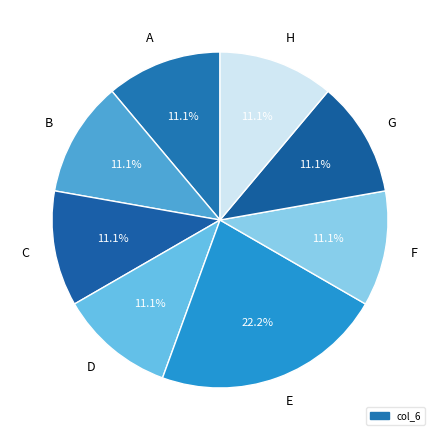

True or false: C accounts for 19% of the total.

False